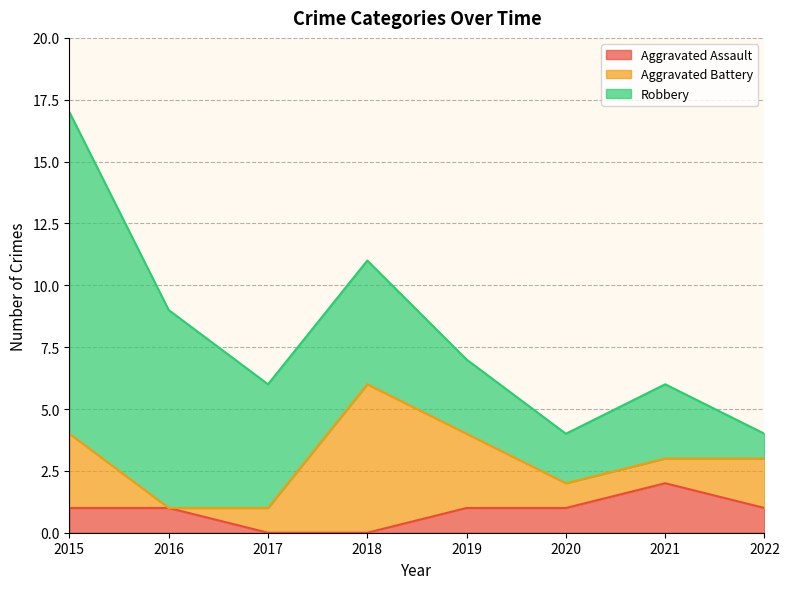

At which category does the chart reach its minimum across all series?

2017